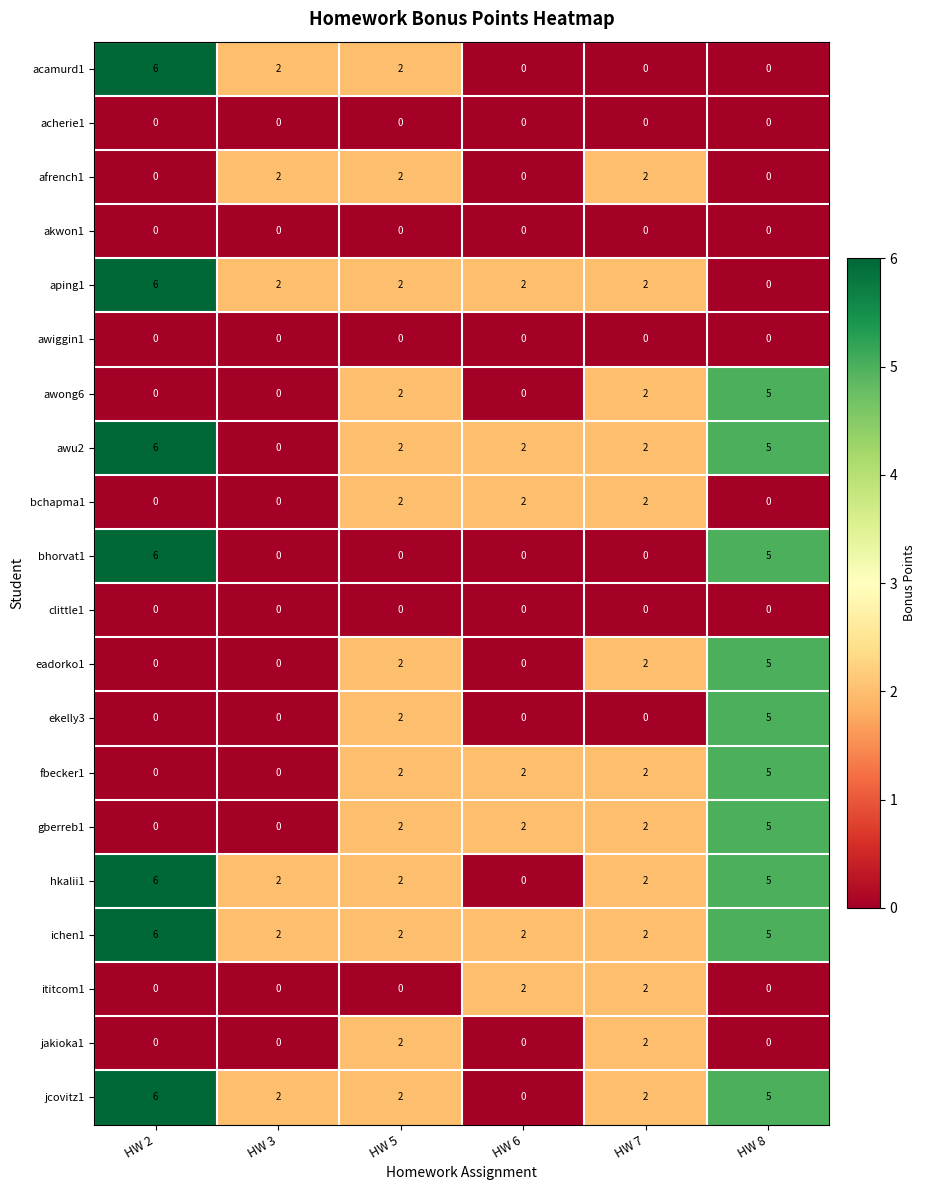

Where does the aping1 series first go above 2?

HW 2